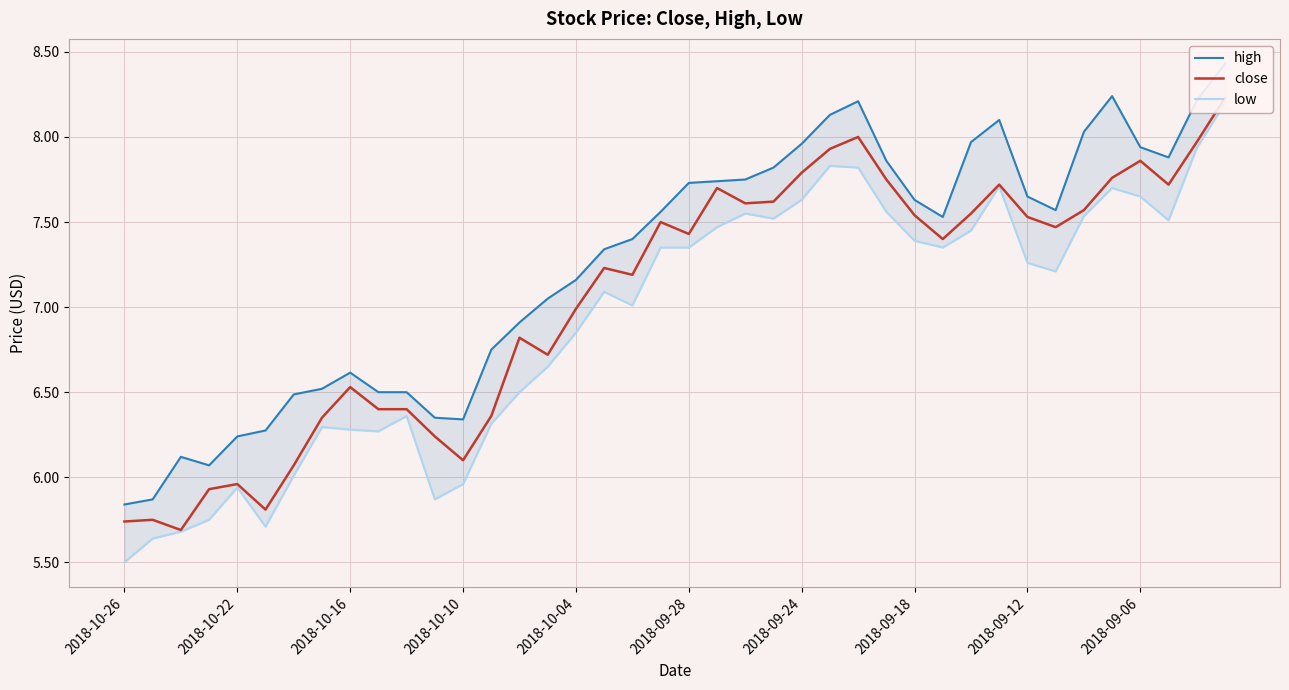

What value does the low series have at 2018-09-12?

7.3